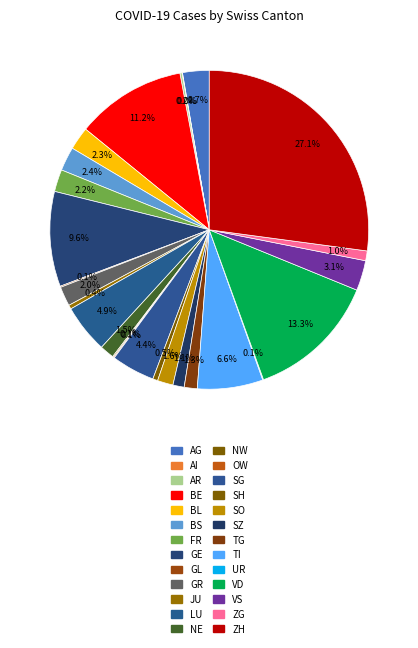

To the nearest percent, what is the difference between the largest and smallest slice percentages?

27%